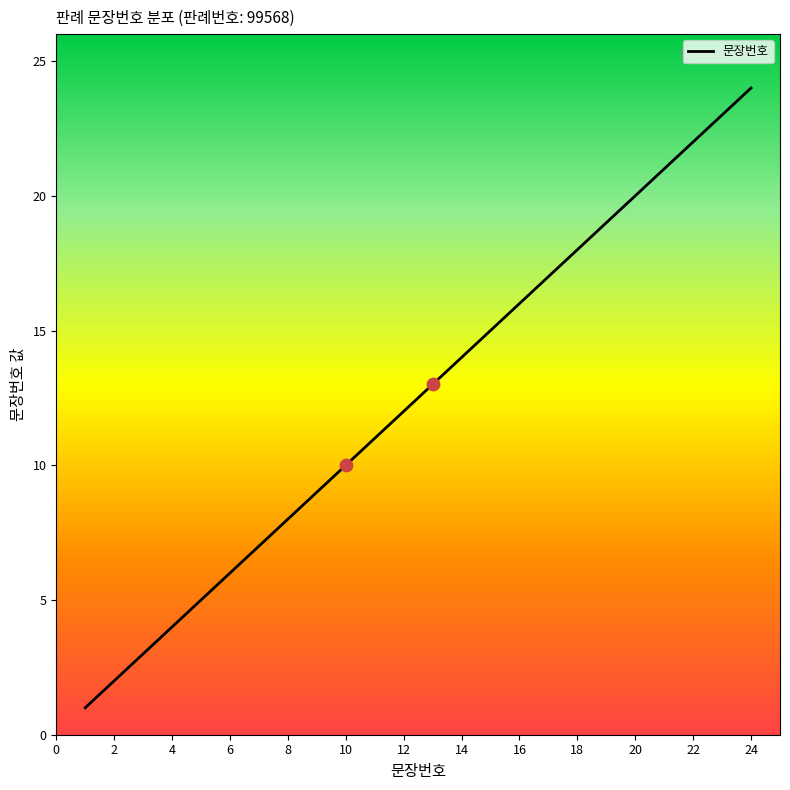

What is the maximum value shown in the chart?

24